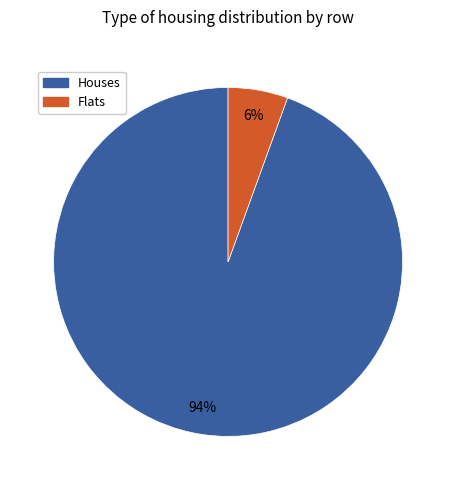

To the nearest percent, what is the average slice percentage?

50%